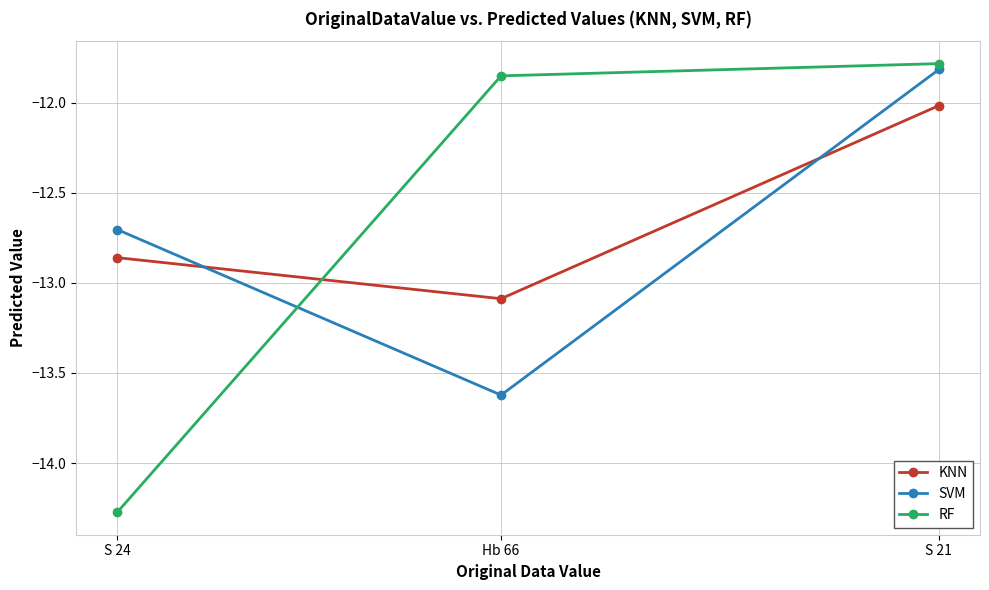

What is the difference between the KNN values at Hb 66 and S 24?

0.2